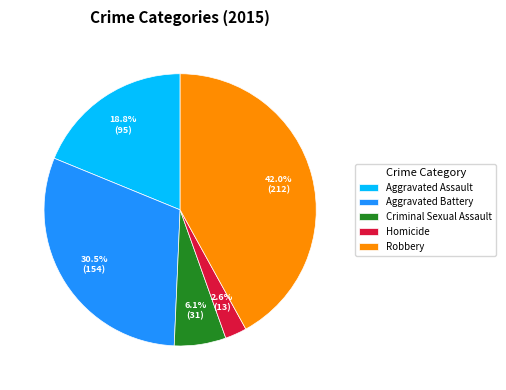

Count the number of slices in the pie.

5